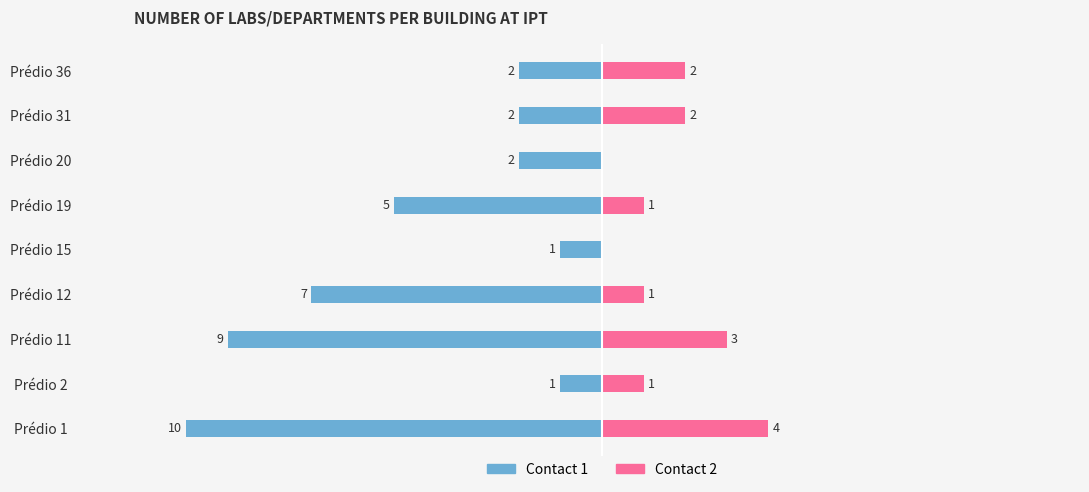

What is the difference between the maximum and minimum values in the Contact 2 series?

4